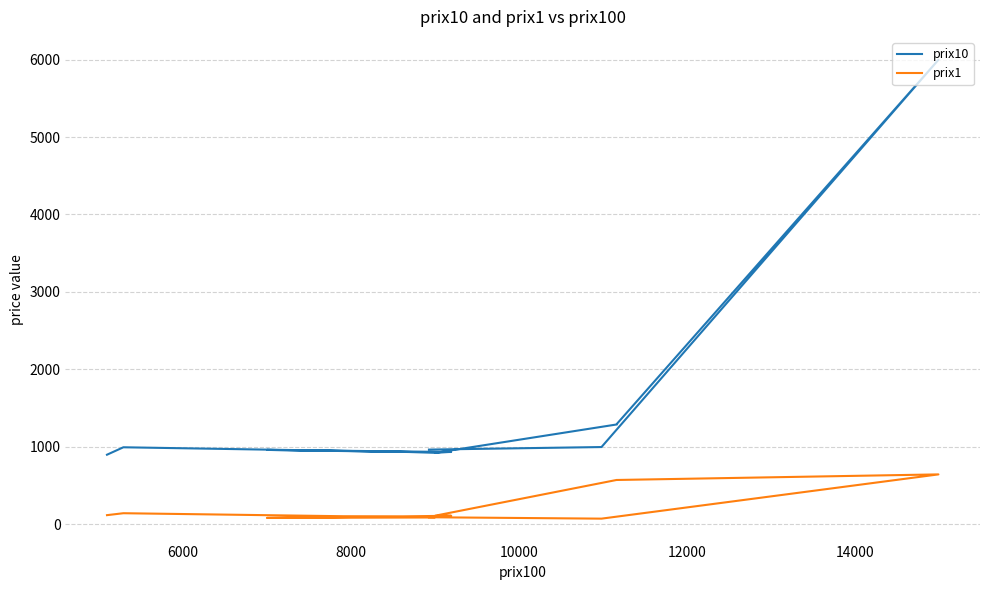

True or false: prix1 and prix10 cross at least once.

False